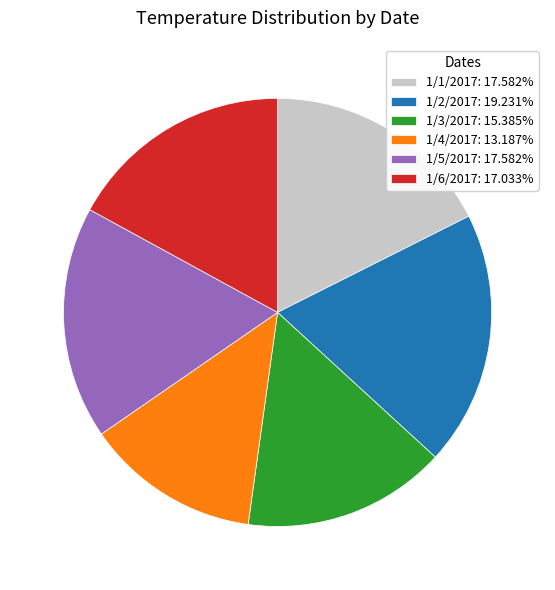

Does any single category account for the majority?

No